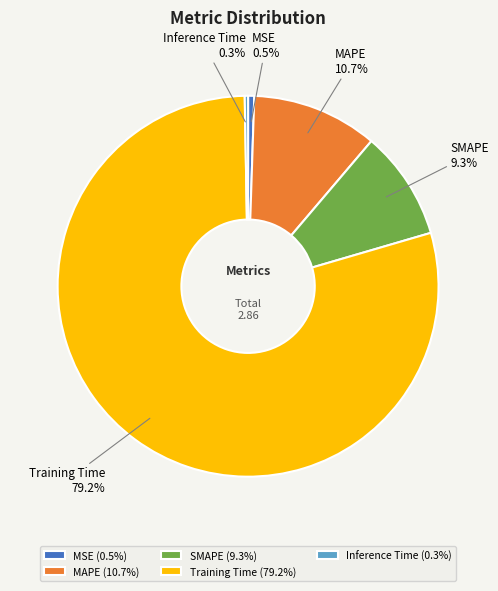

Is the sum of MSE and Inference Time greater than half?

No